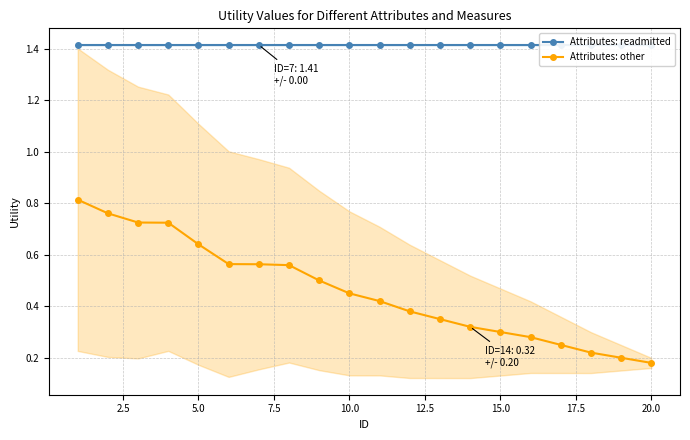

True or false: Attributes: other has a value of 0.1 at 15.0.

False